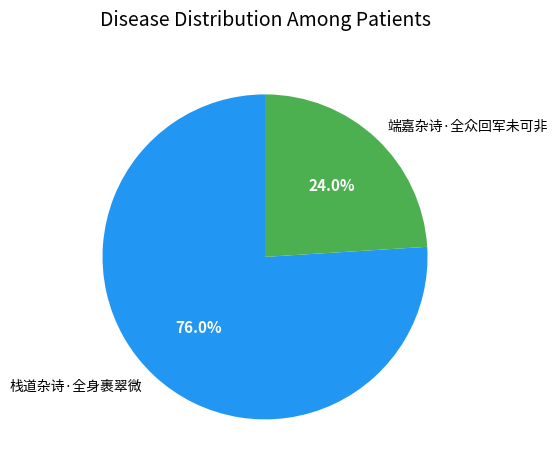

To the nearest percent, what is the difference between the largest and smallest slice percentages?

52%